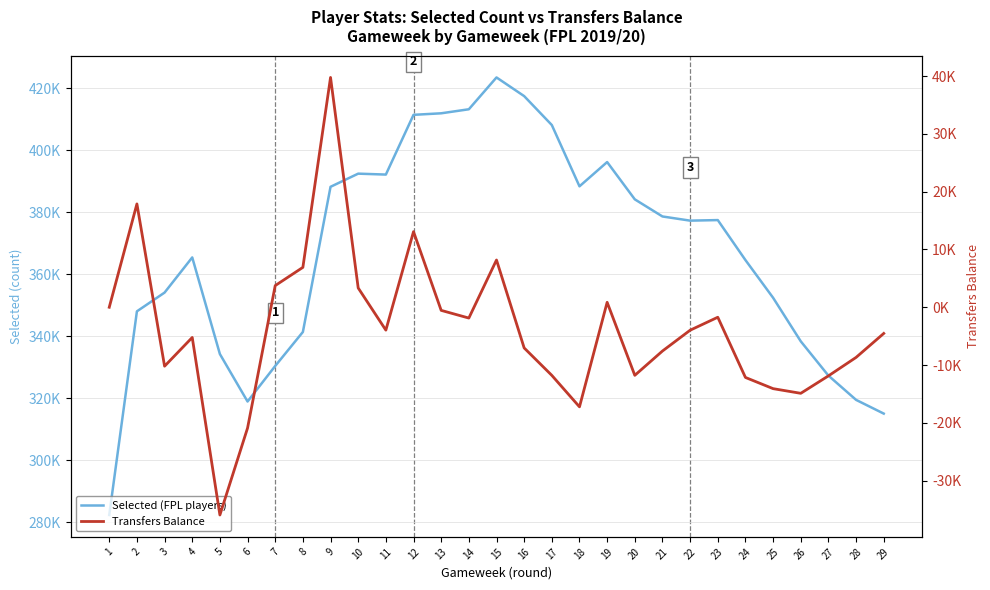

Is this an area chart (filled region under the line)?

No